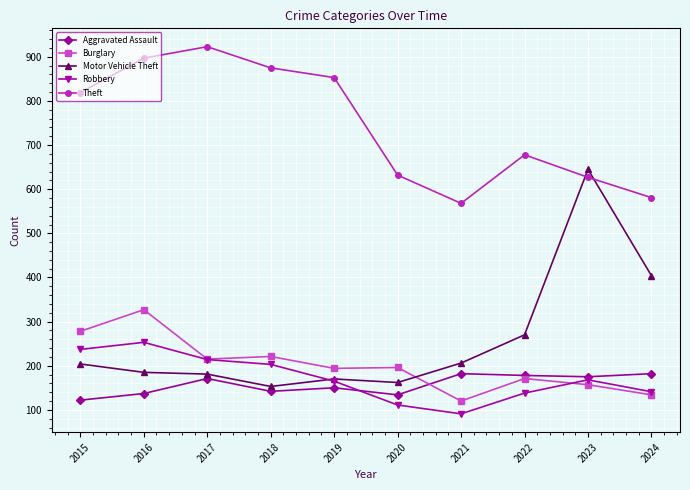

What is the total value across all series at 2024?

1442